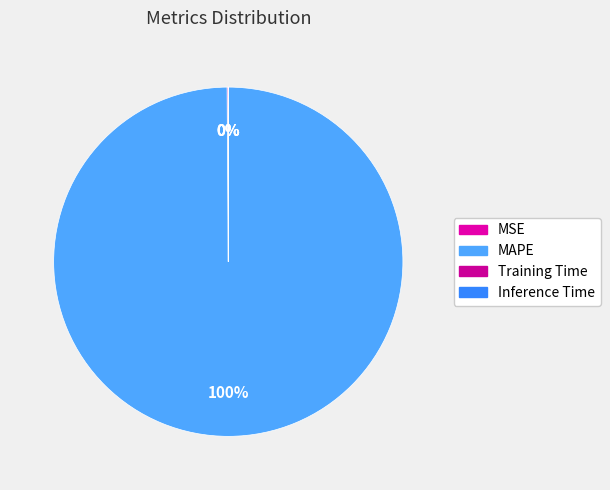

Is the sum of Training Time and Inference Time greater than half?

No